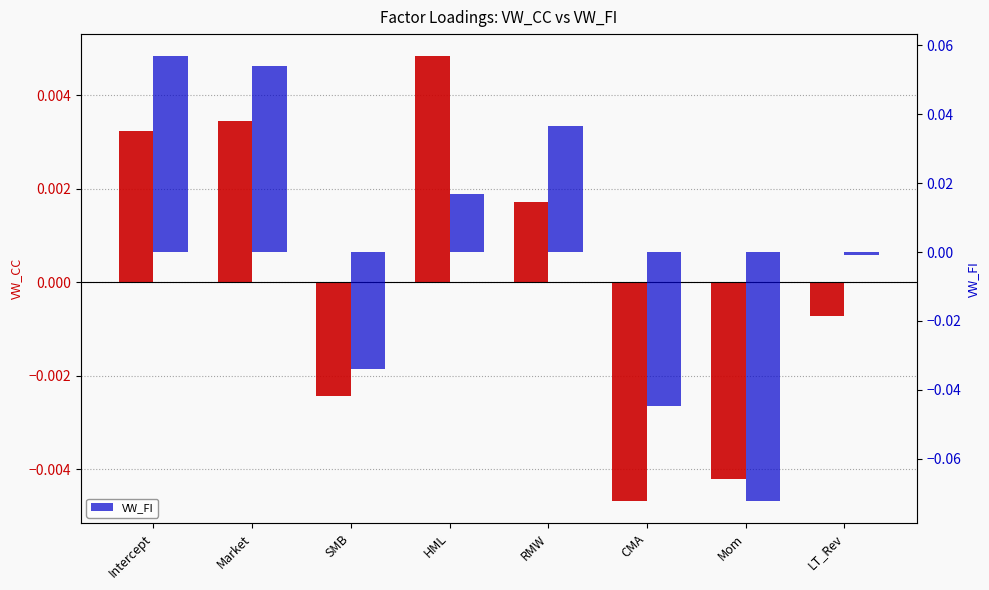

True or false: VW_CC has a value of 0.0 at RMW.

True